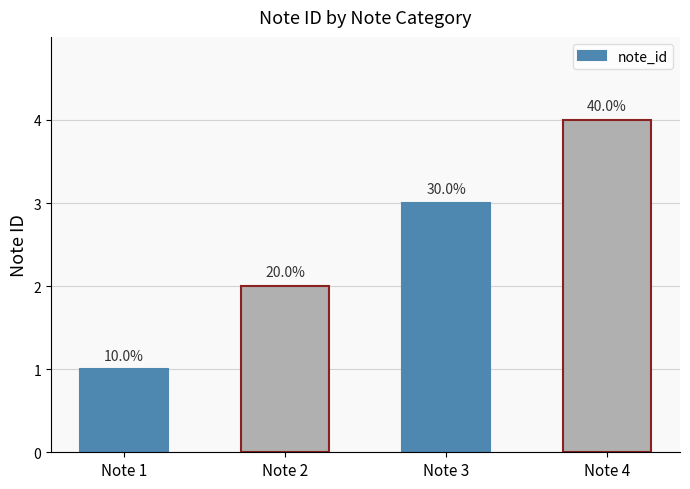

What is the value of the 2nd bar from the left?

2